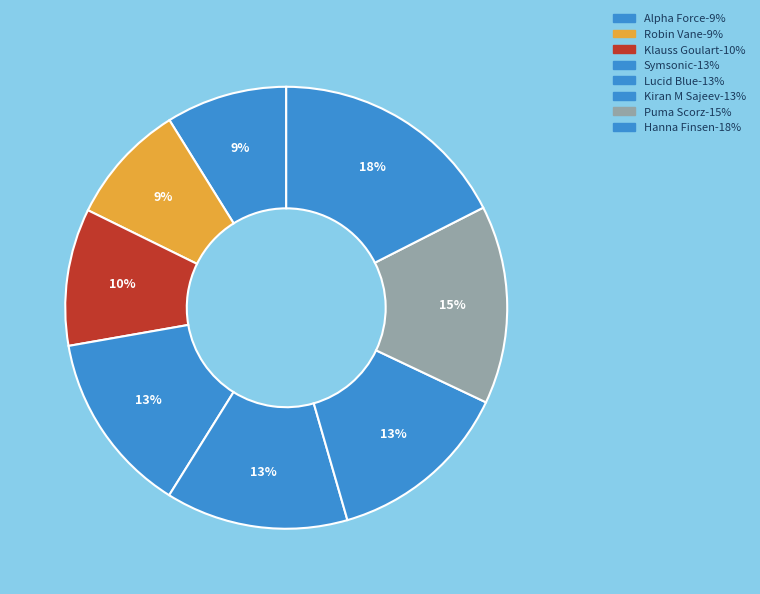

To the nearest percent, what percentage of the pie is Alpha Force?

9%